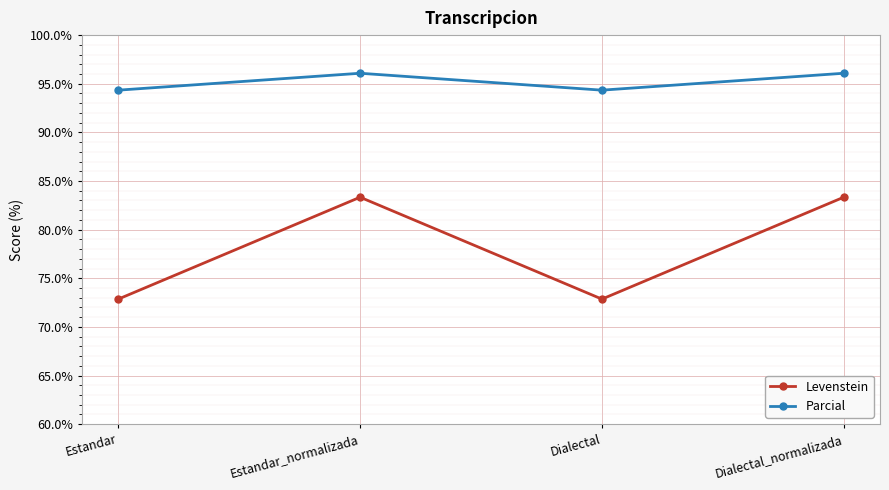

Reading left to right, list all the values displayed in this chart.

Levenstein: 72.9	83.3	72.9	83.3
Parcial: 94.3	96.1	94.3	96.1